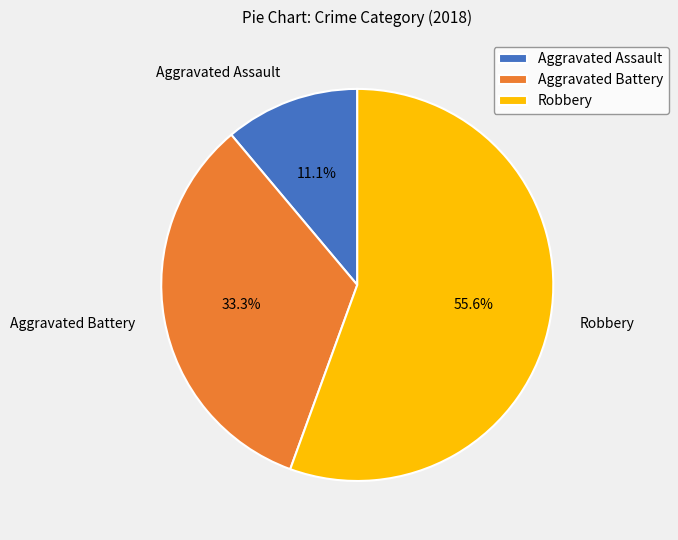

What is the smallest slice in the pie chart?

Aggravated Assault